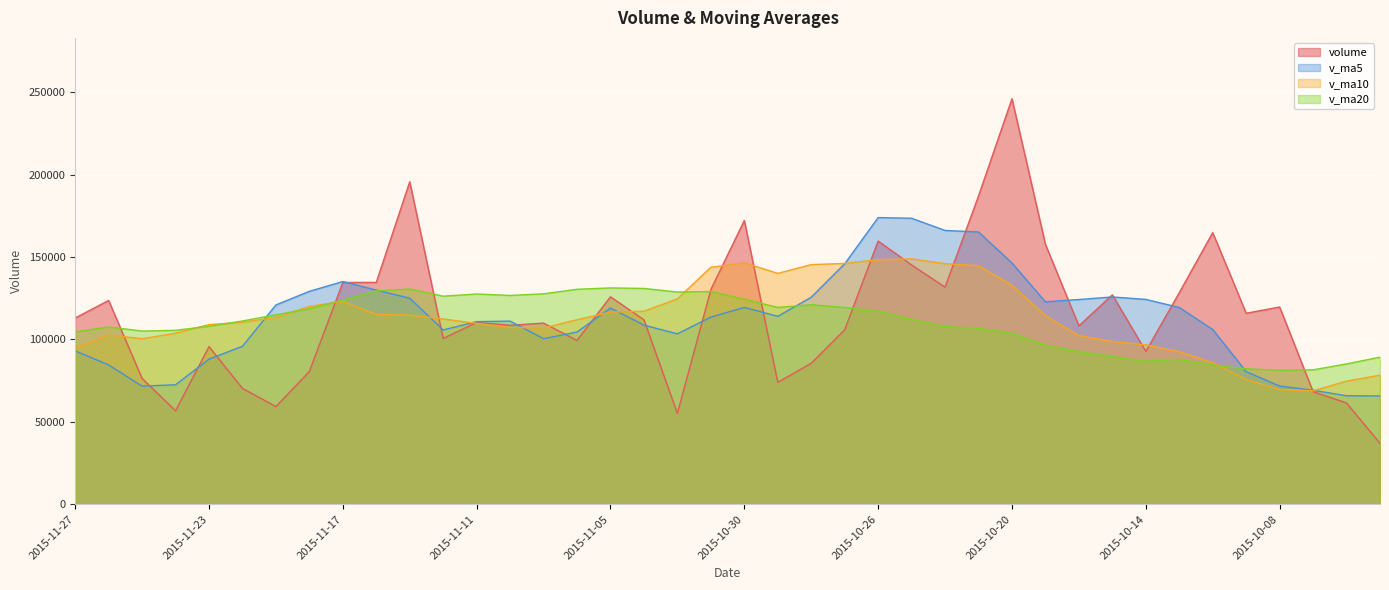

How many times do v_ma10 and volume cross each other?

15